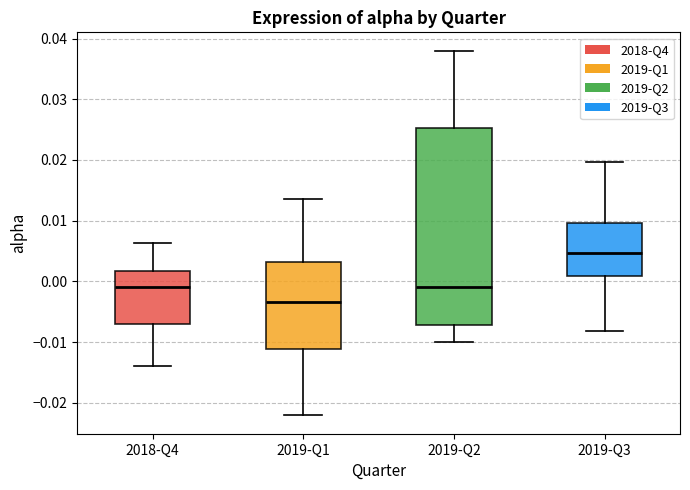

Reading left to right, transcribe this box plot: for each box, give where its median line is, the range the box spans, and where its two whiskers end, as read against the y-axis. The values are not printed on the chart, so give them approximately, as read against the axis.

2018-Q4: median -0.001, box -0.007 to 0.002, whiskers -0.014 to 0.006
2019-Q1: median -0.003, box -0.011 to 0.003, whiskers -0.022 to 0.014
2019-Q2: median -0.001, box -0.007 to 0.025, whiskers -0.010 to 0.038
2019-Q3: median 0.005, box 0.001 to 0.010, whiskers -0.008 to 0.020